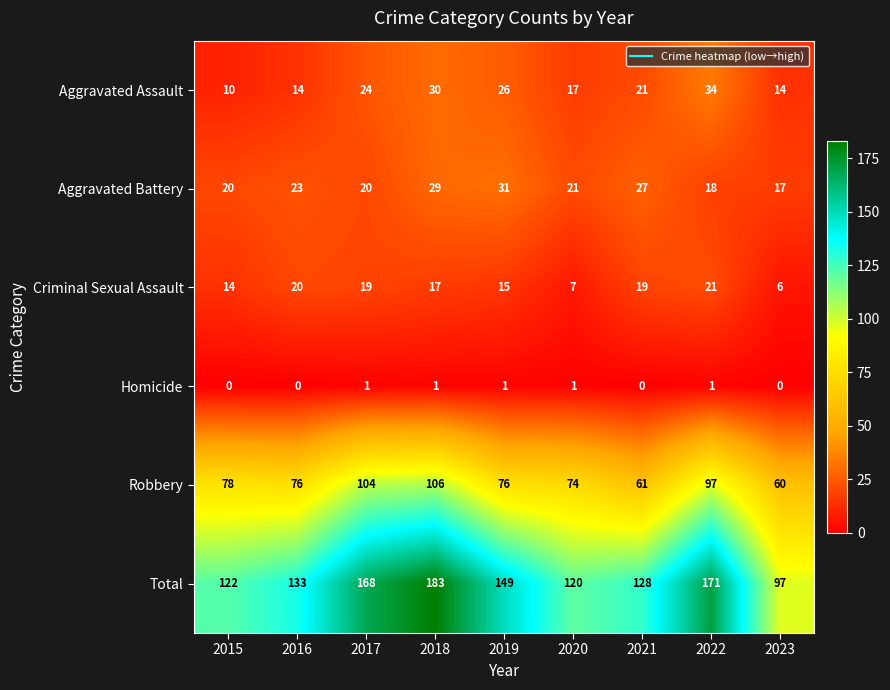

At which label does Robbery first exceed 76?

2015